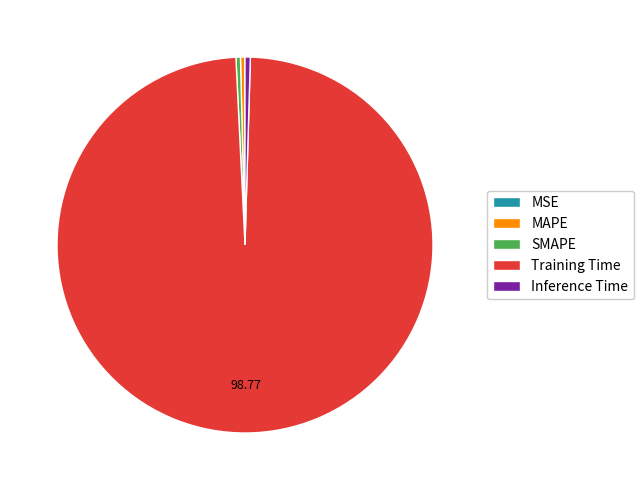

Is there any slice that represents more than half of the pie?

Yes